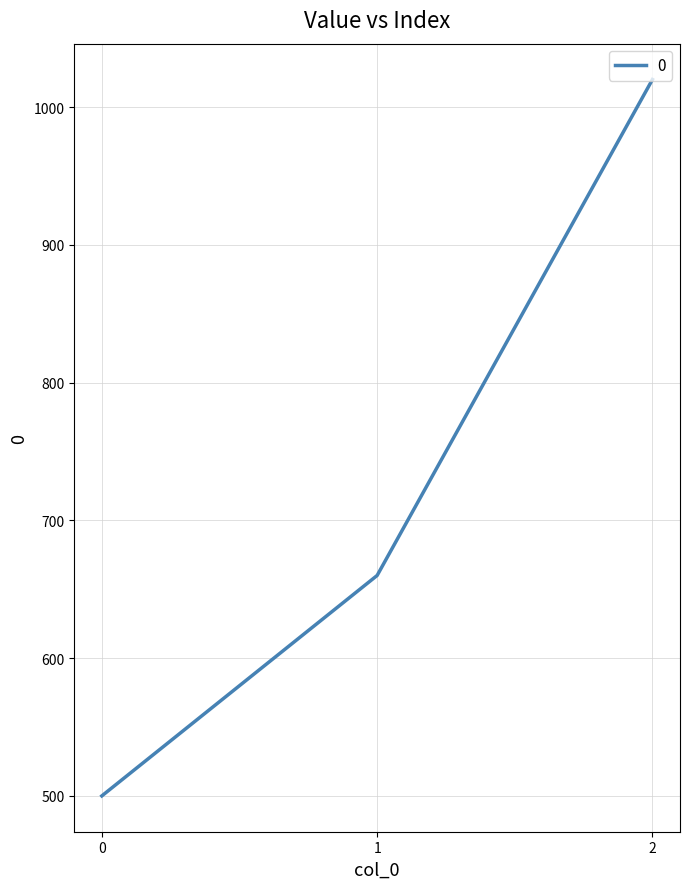

Rank the categories by value from lowest to highest.

0, 1, 2